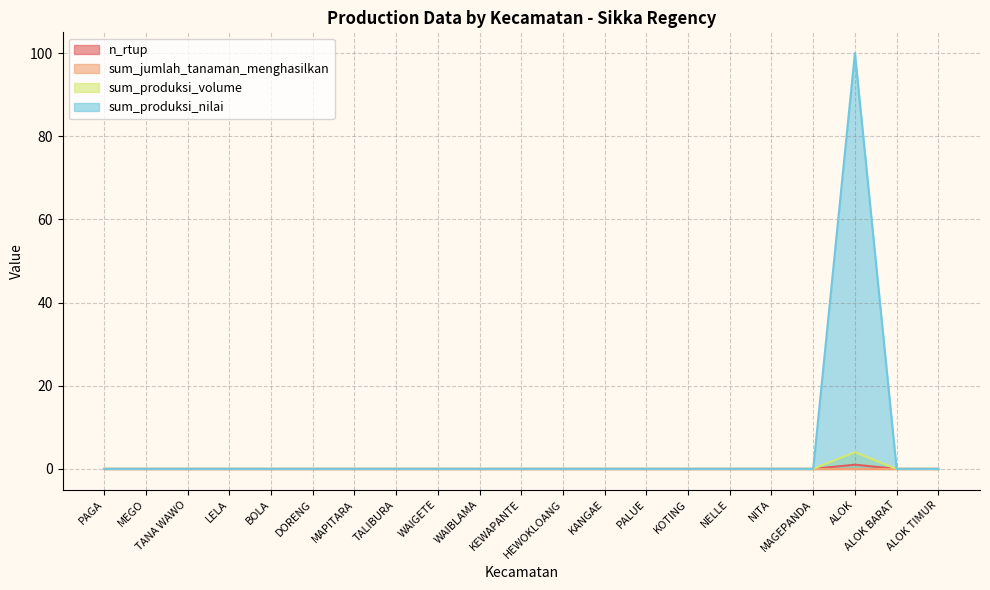

Which series has the largest total across all categories?

sum_produksi_nilai